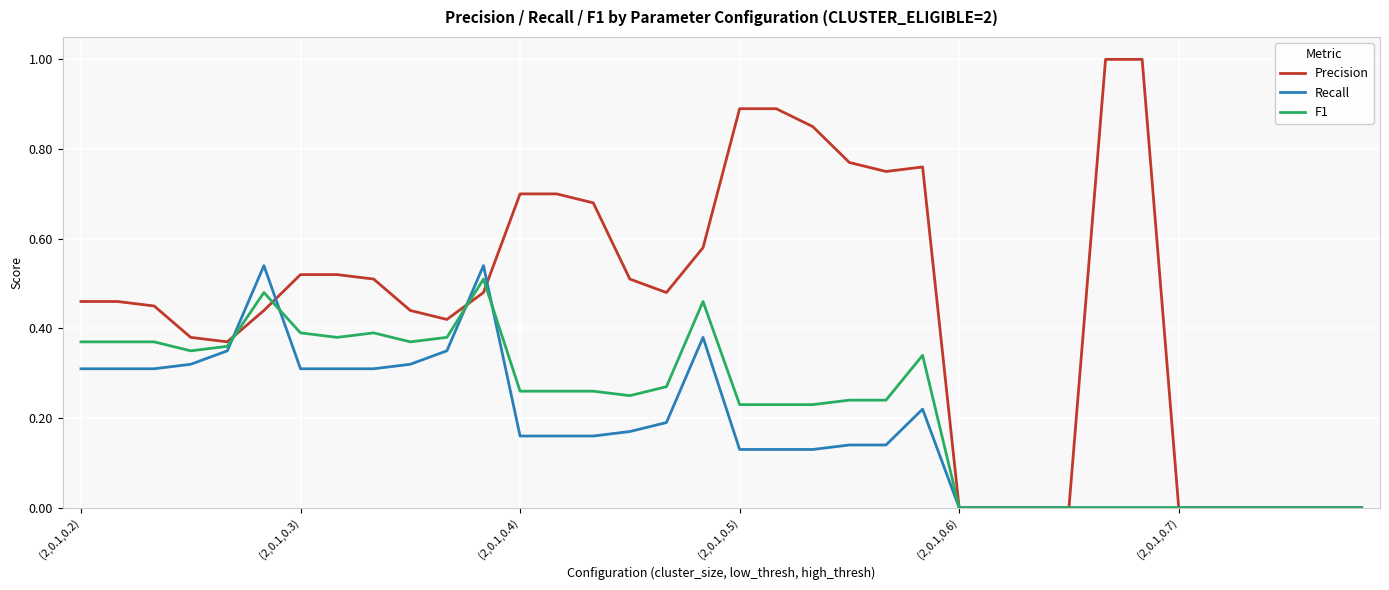

Rank the series by their average value, from lowest to highest.

Recall, F1, Precision